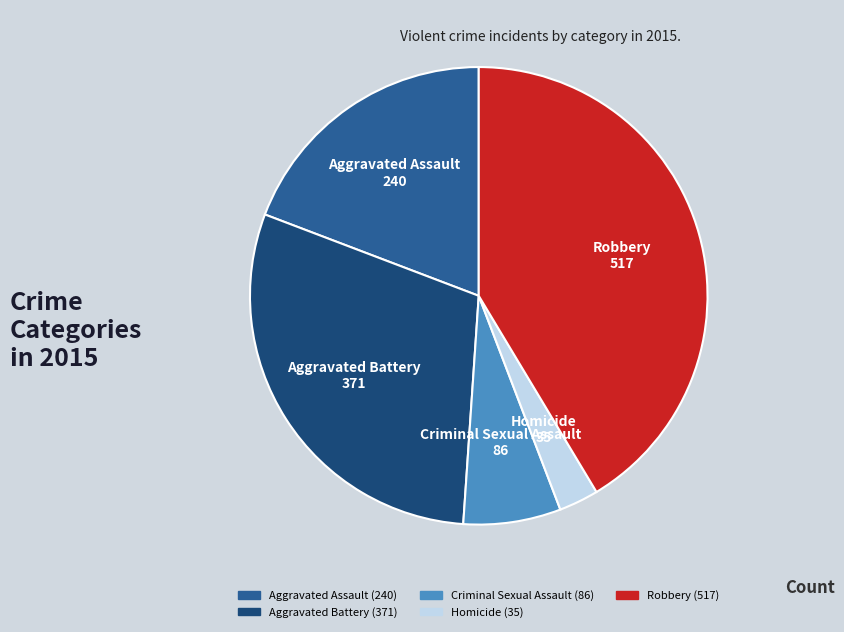

Does any single category account for the majority?

No